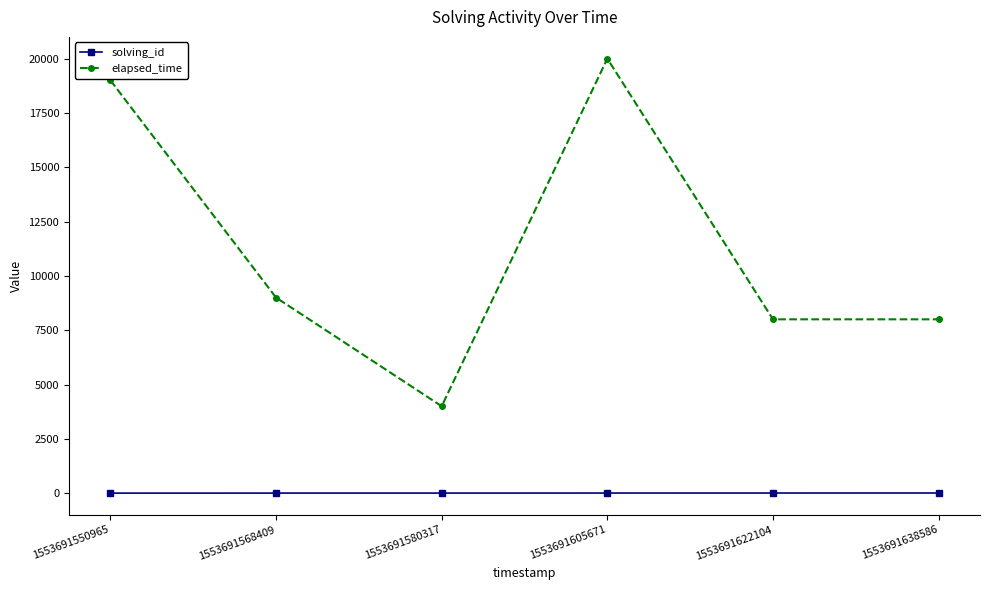

How many series are shown in this chart?

2